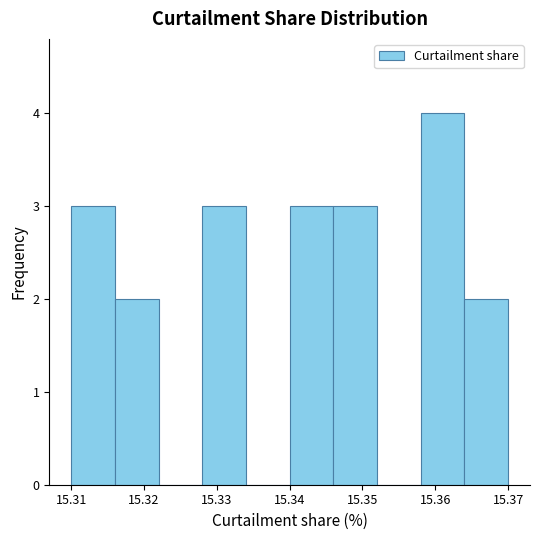

What is the height of the bar covering 15.364 to 15.370 on the x-axis? The values are not printed on the chart, so give them approximately, as read against the axis.

2